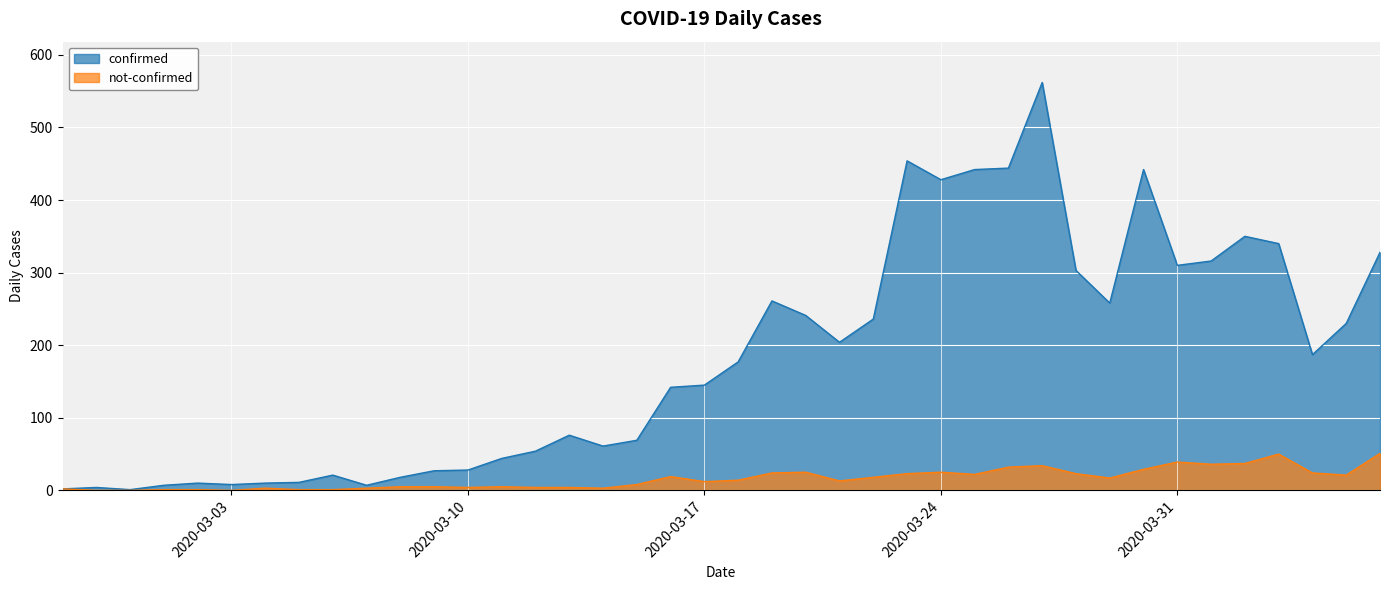

Rank the series by their average value, from lowest to highest.

not-confirmed, confirmed